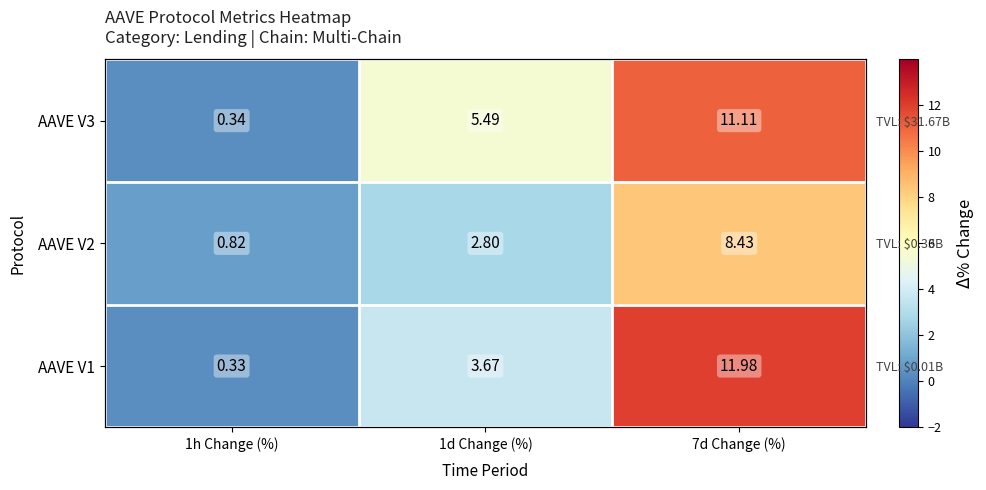

Rank the series by their maximum value, from highest to lowest.

AAVE V1, AAVE V3, AAVE V2